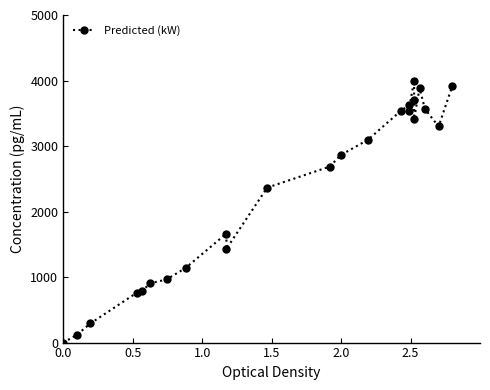

How many distinct data groups are displayed?

1